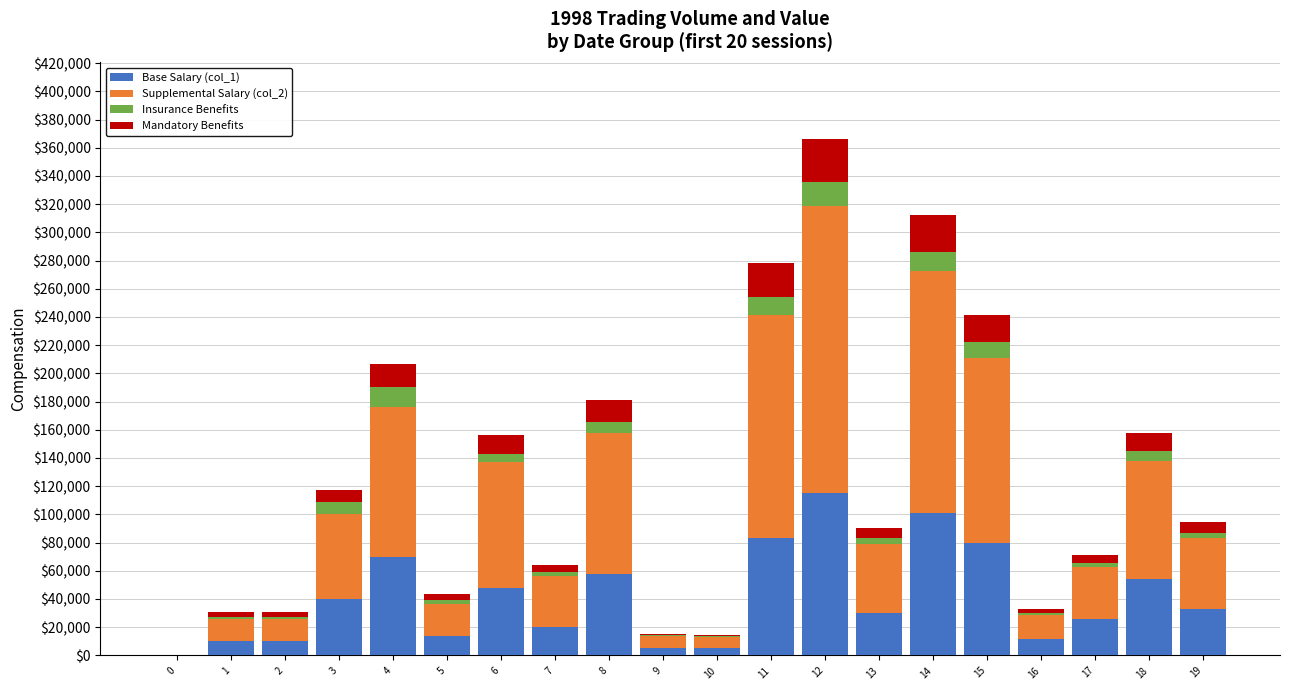

How many data points does each series have?

20